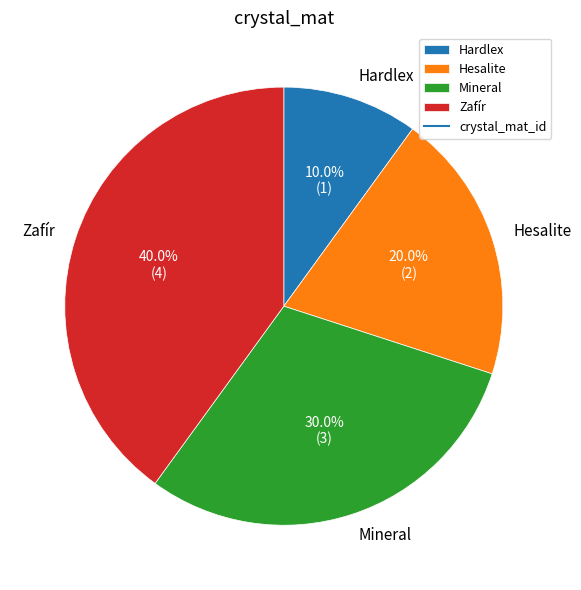

Combined, do Zafír and Mineral account for over 50%?

Yes